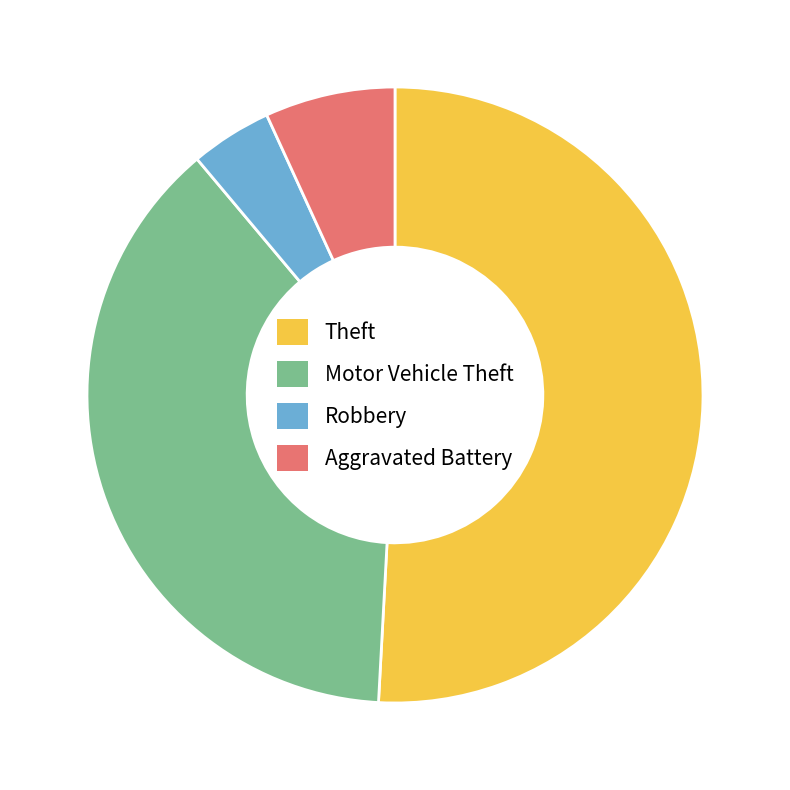

How many segments does this pie chart have?

4